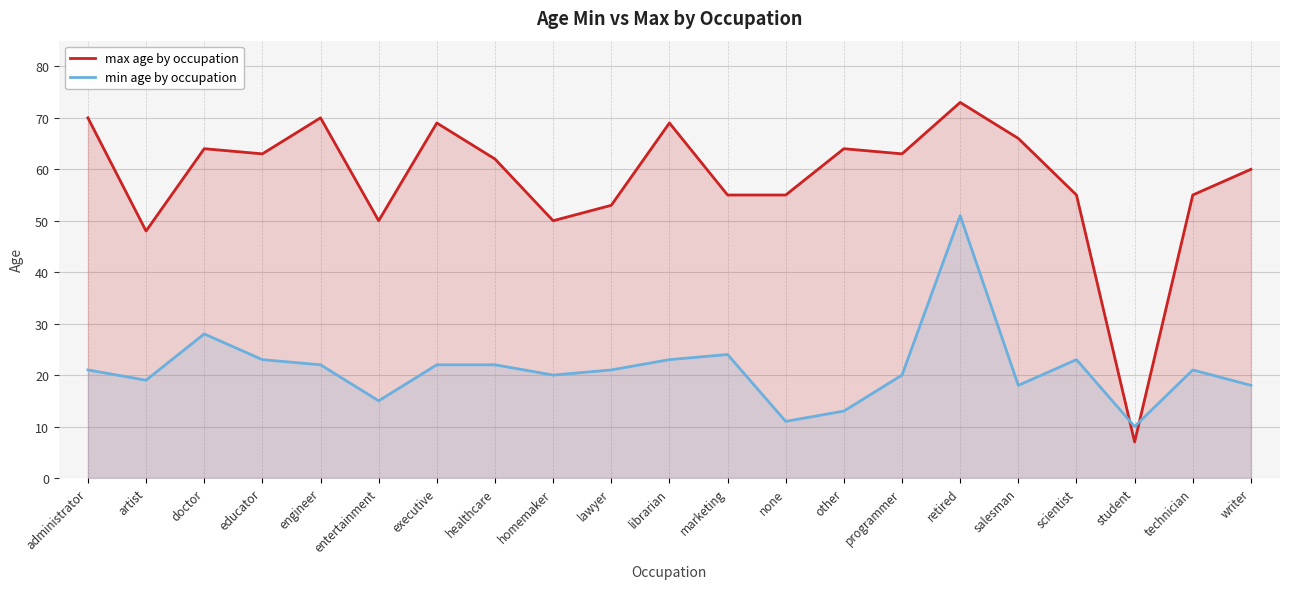

Which series has the largest total across all categories?

max age by occupation